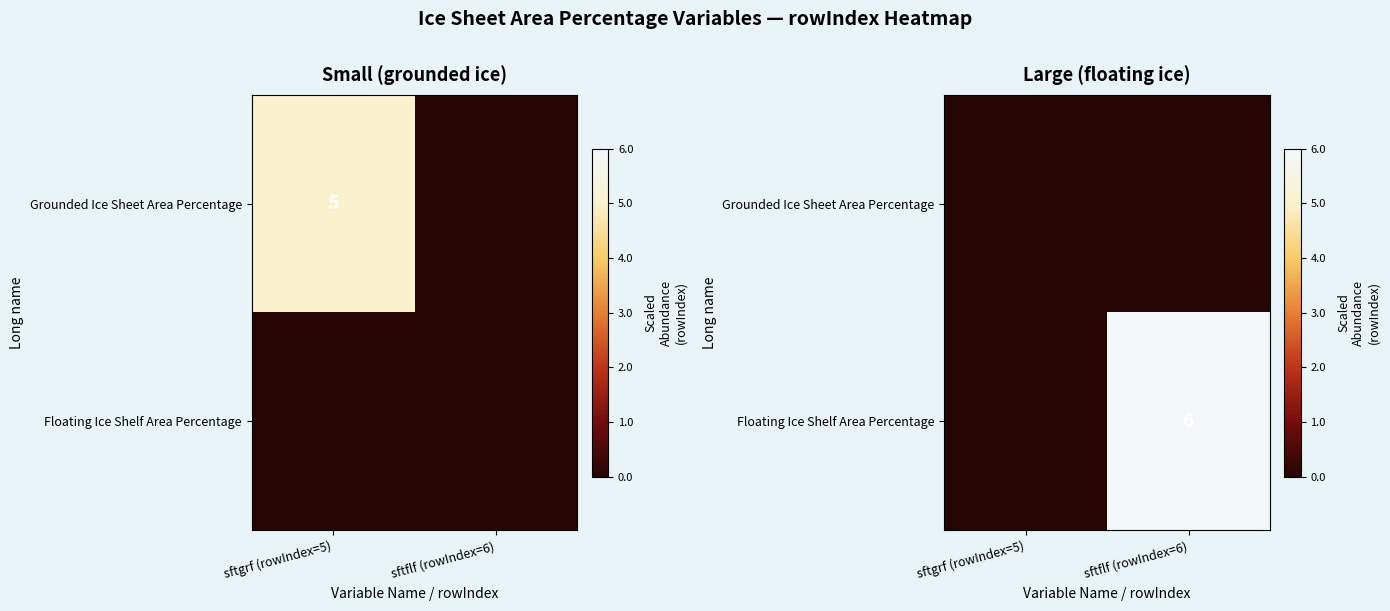

List the series in order of their overall mean, highest first.

Floating Ice Shelf Area Percentage, Grounded Ice Sheet Area Percentage